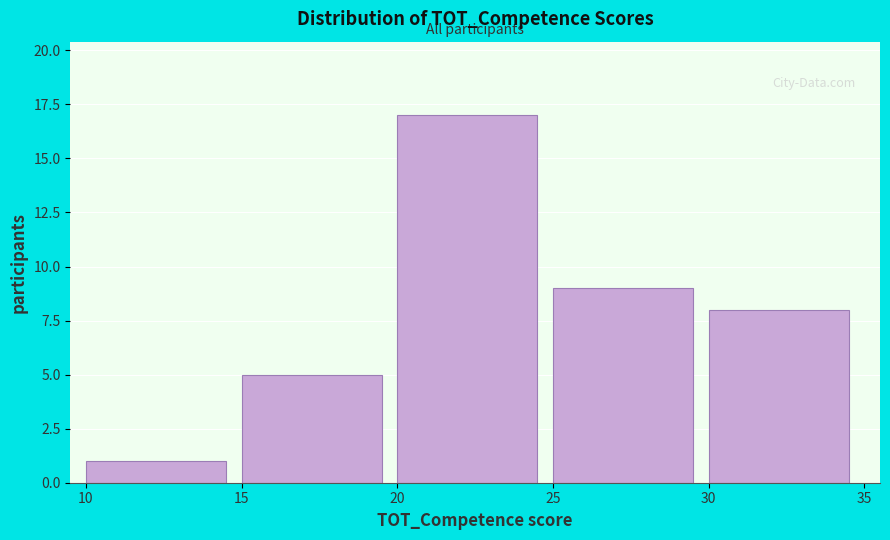

Which range on the x-axis has the tallest bar?

20 to 25